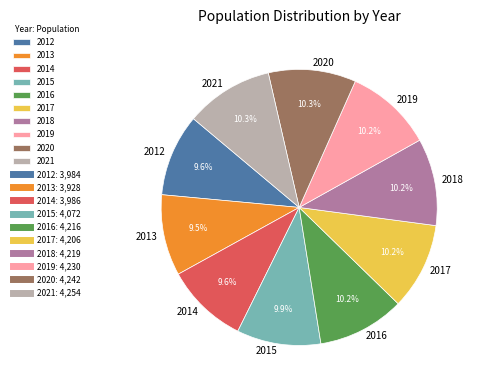

To the nearest percent, what is the average slice percentage?

10%